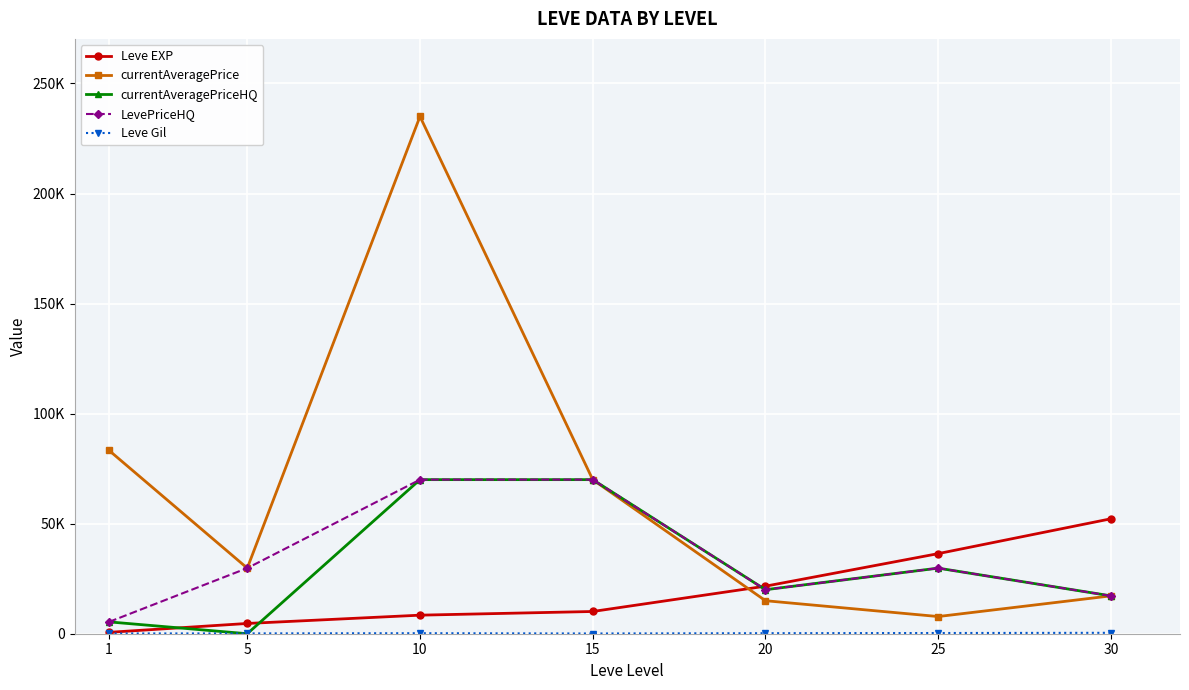

At which category does LevePriceHQ reach its first local peak?

15